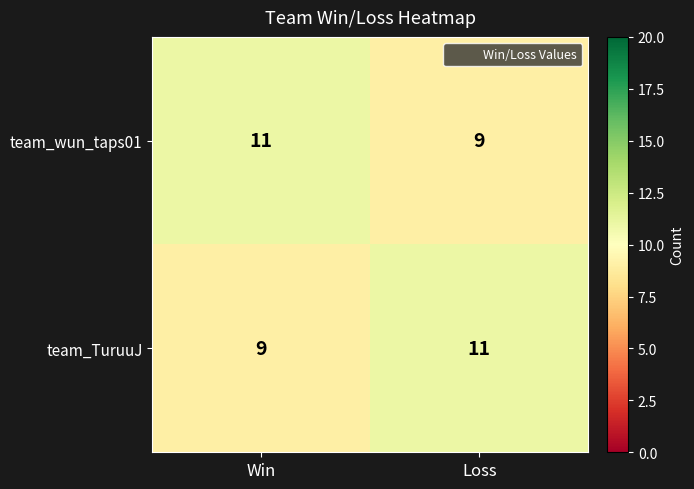

True or false: team_wun_taps01 has a value of 11 at Win.

True